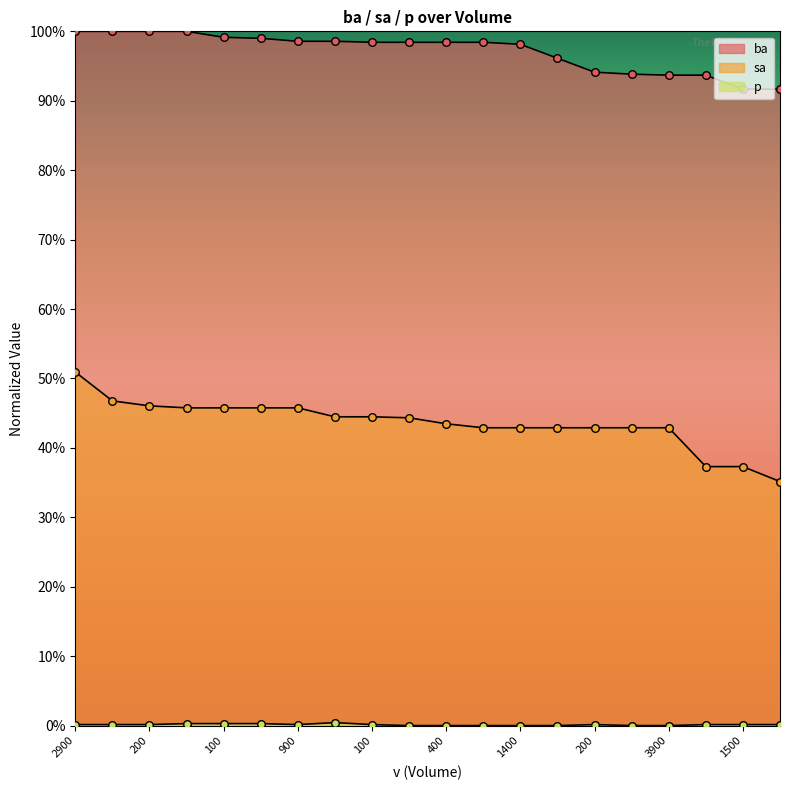

Which series has the largest Y range (max minus min)?

sa